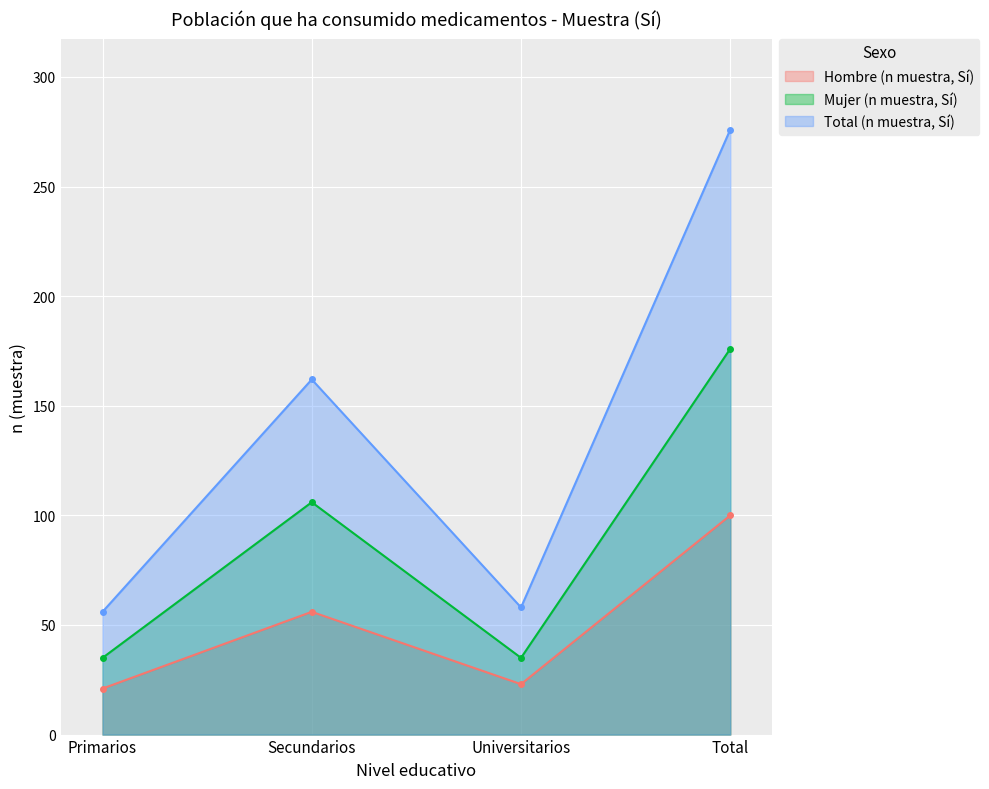

List the series in order of their overall mean, highest first.

Total (n muestra, Sí), Mujer (n muestra, Sí), Hombre (n muestra, Sí)